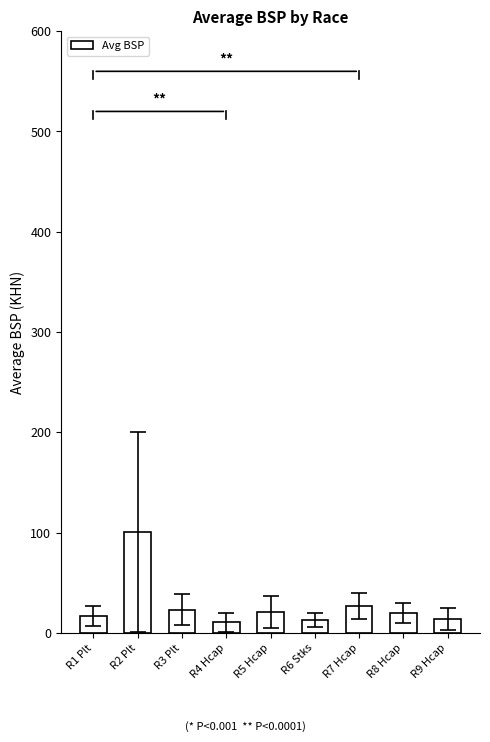

What is the difference between the maximum and second lowest values?

88.3